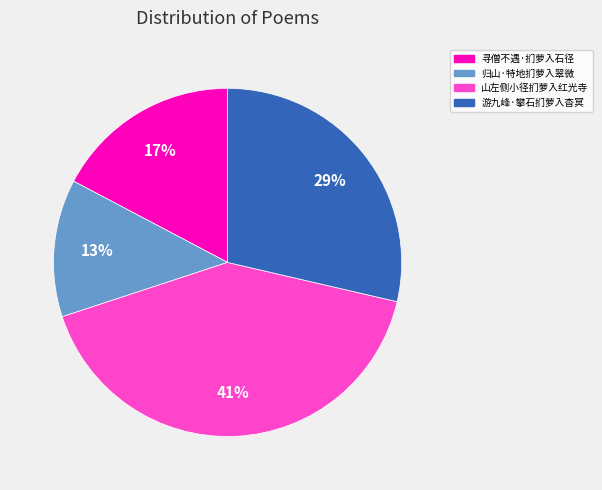

Combined, do 归山·特地扪萝入翠微 and 游九峰·攀石扪萝入杳冥 account for over 50%?

No